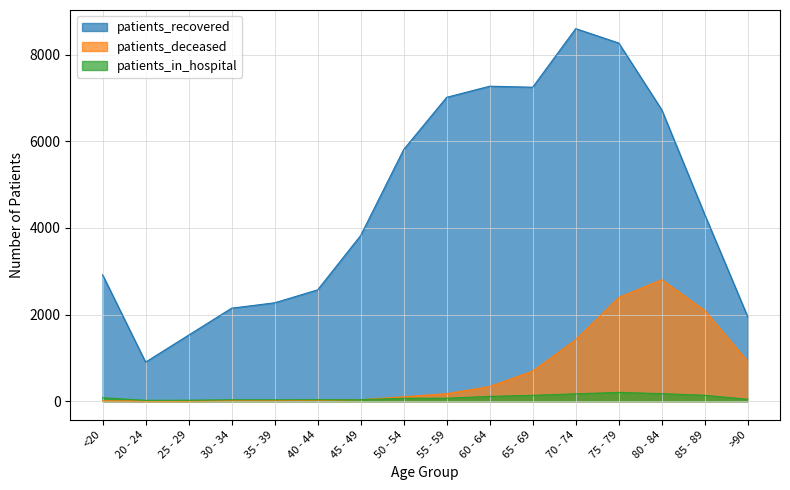

What is the average value of the patients_recovered series?

4583